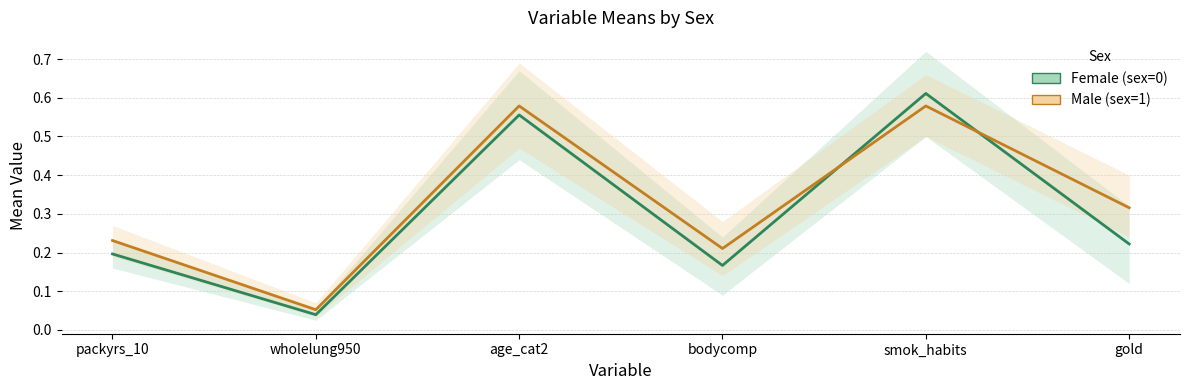

Is it true that Female (sex=0) equals 0.2 at gold?

True